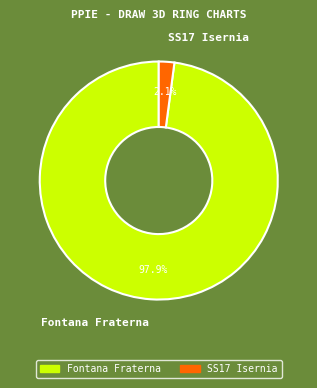

Which category has the smallest portion of the pie?

SS17 Isernia